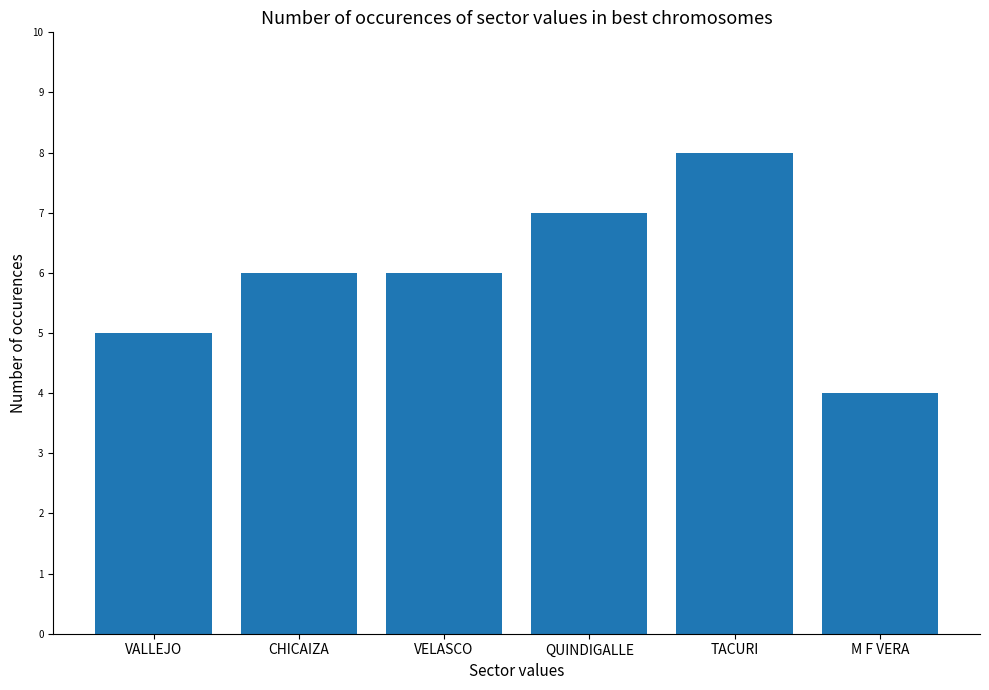

What is the difference between the maximum and minimum values?

4